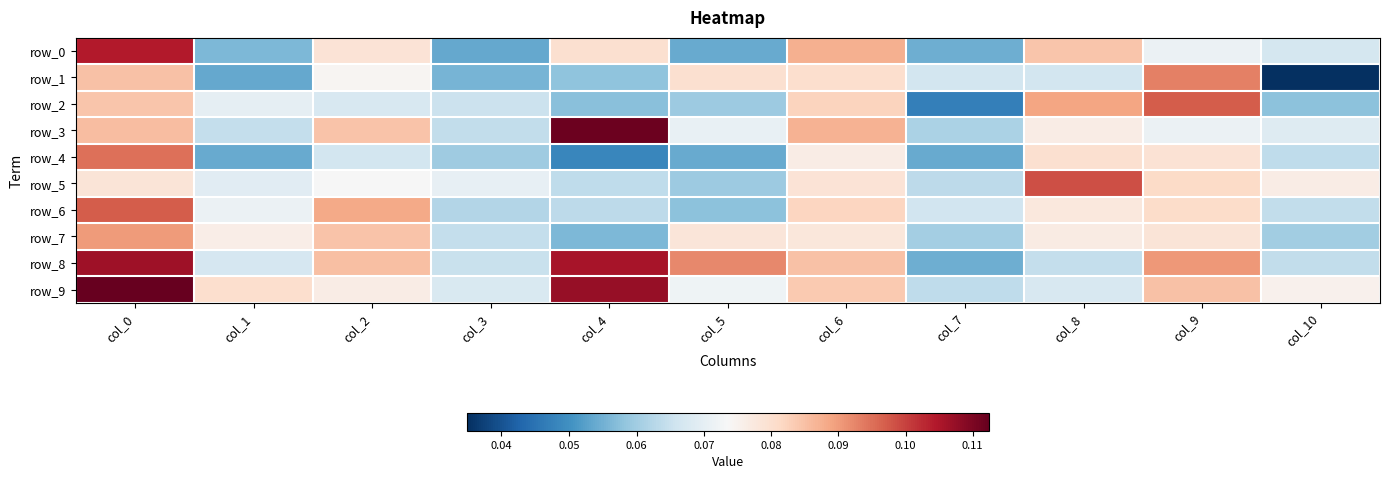

Which category has the highest value in the row_2 series?

col_9